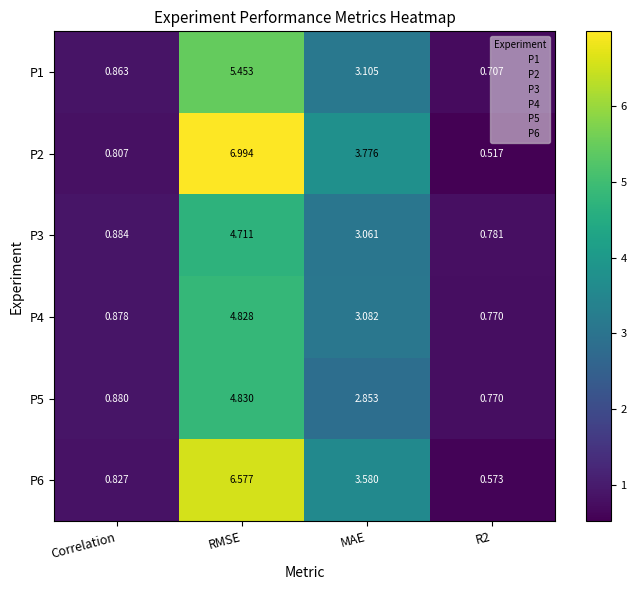

Which series has the widest spread of values?

P2